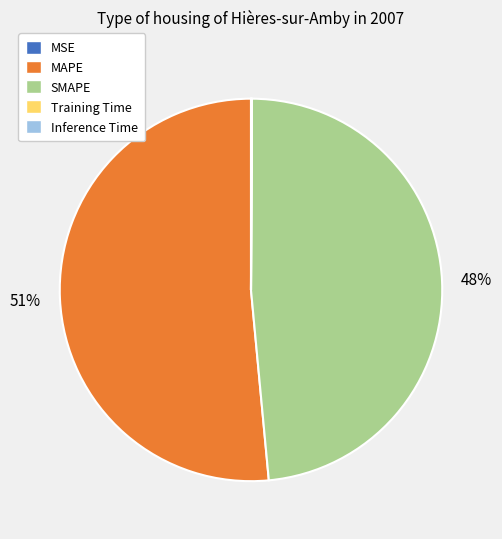

To the nearest percent, what portion does SMAPE represent?

48%